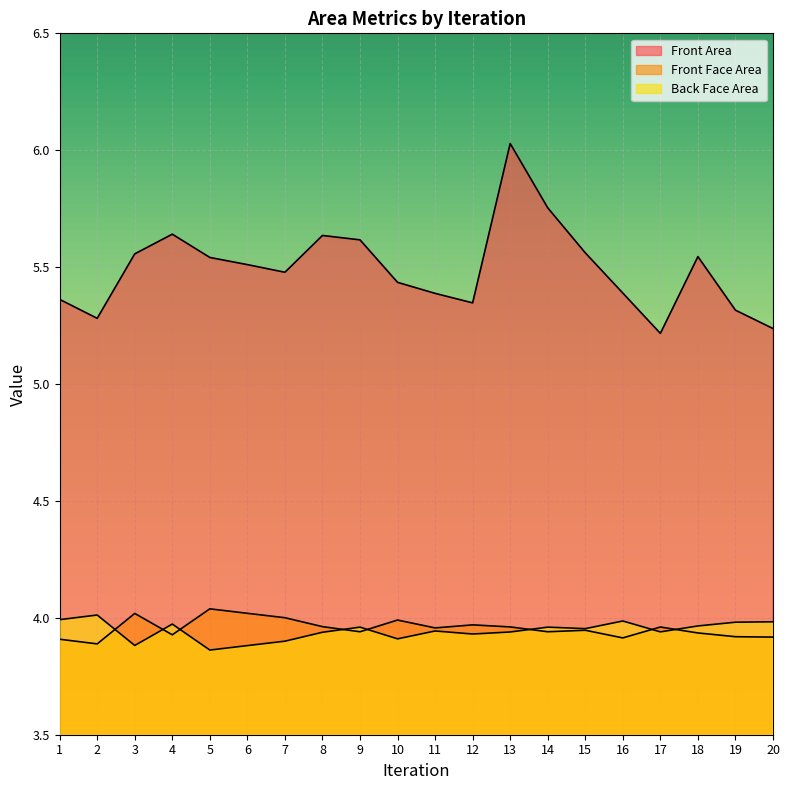

Read the Back Face Area value at 8.

3.9